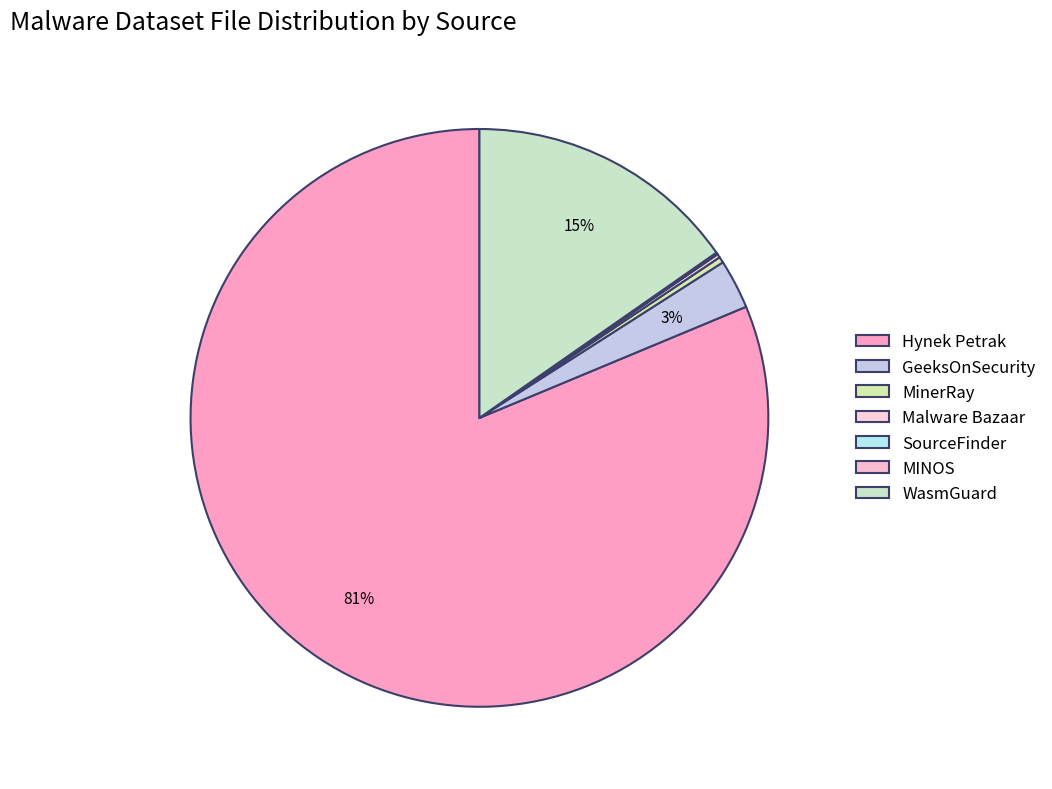

To the nearest percent, what percentage of the pie is GeeksOnSecurity?

3%